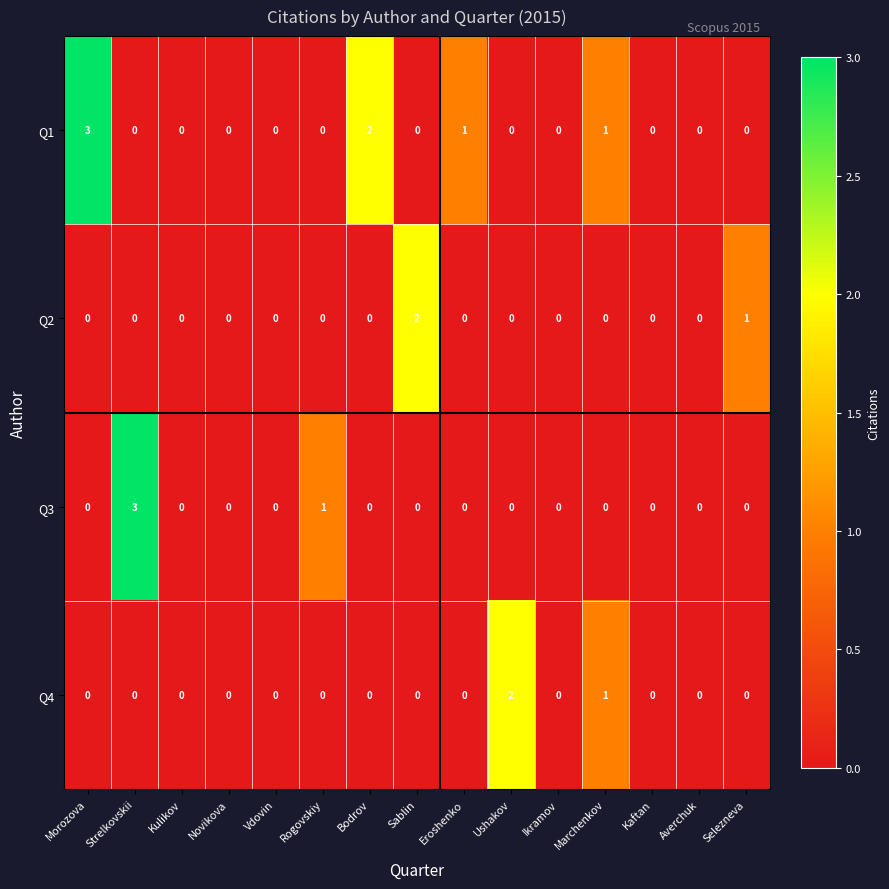

How many Q1 values are between 0 and 1?

13